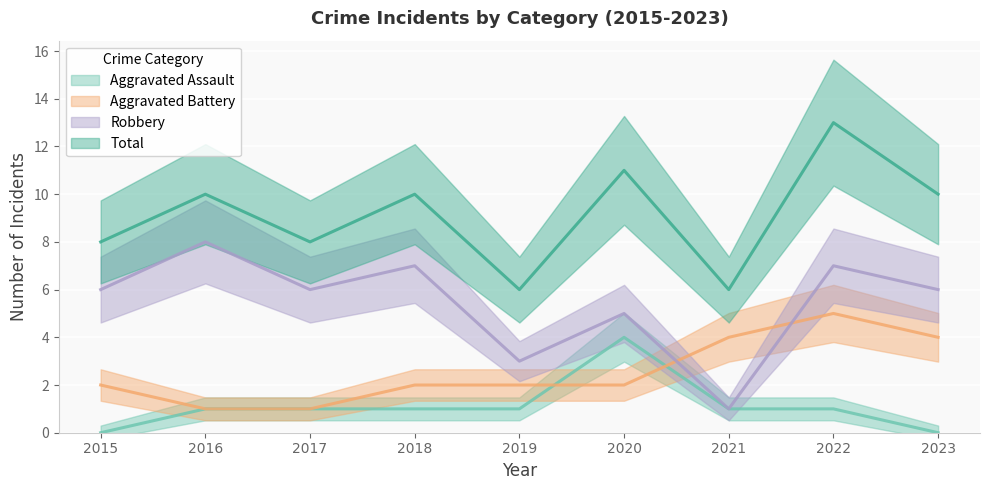

Rank the categories by Total value from lowest to highest.

2019, 2021, 2015, 2017, 2016, 2018, 2023, 2020, 2022